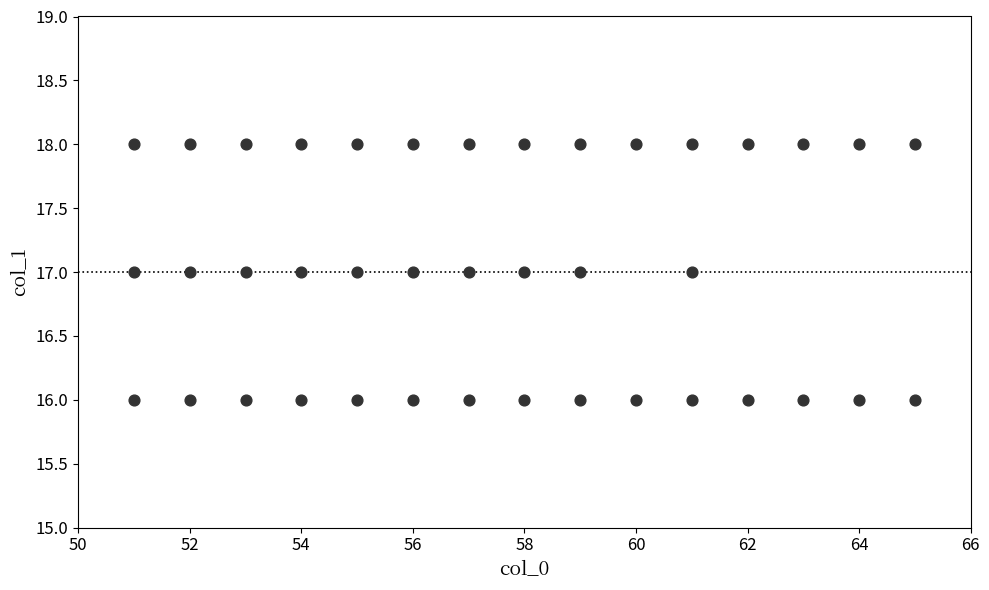

Count the number of points in this scatter plot.

40